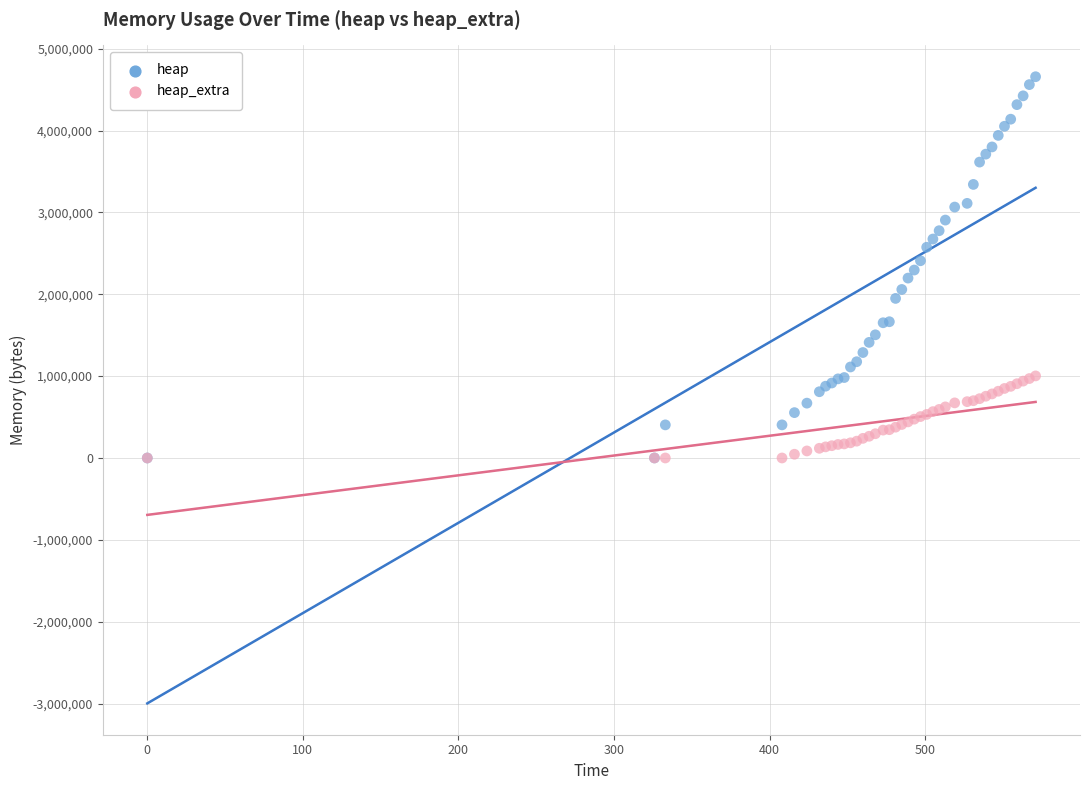

Which series contains the highest Y value?

heap